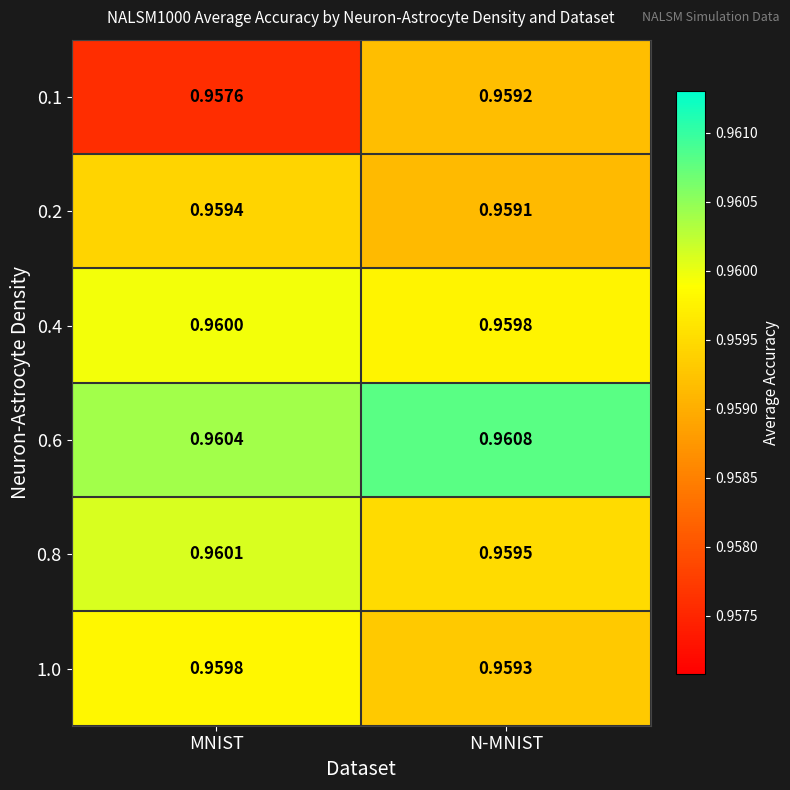

At how many categories does at least one series exceed 0?

2